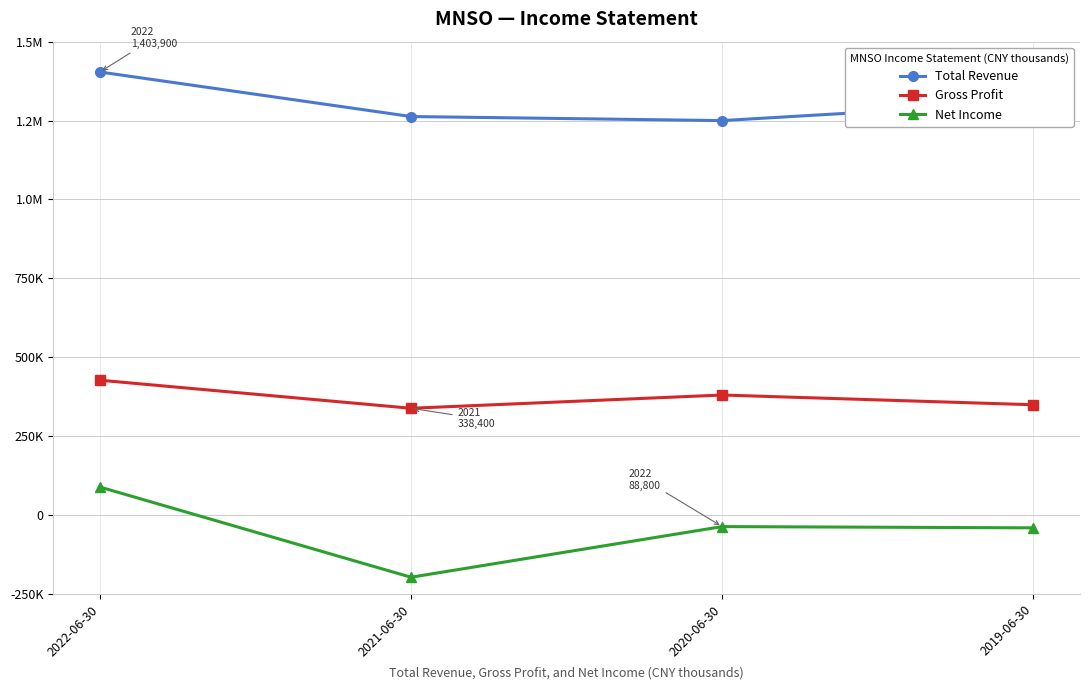

Is this an area chart (filled region under the line)?

No